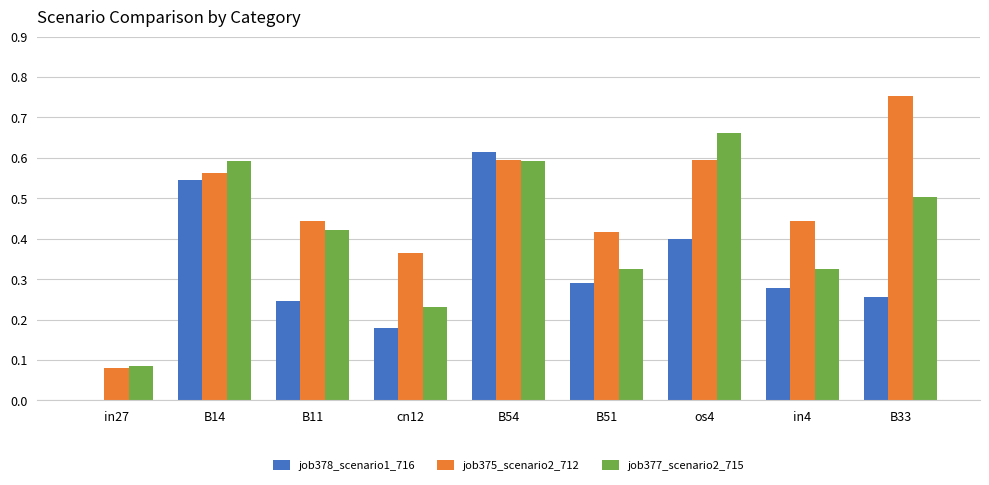

What is the total value across all series at B11?

1.1